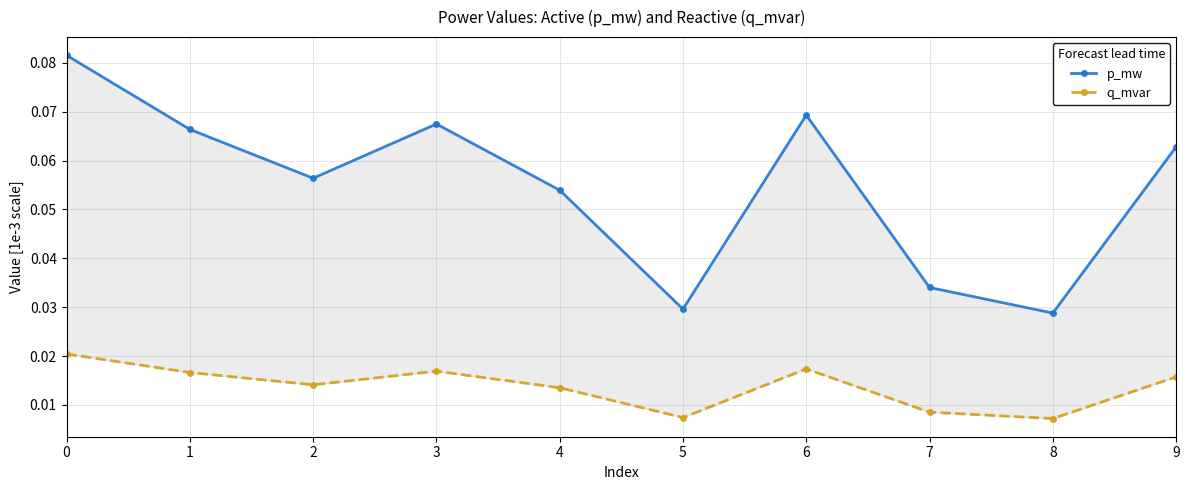

How many categories are shown in the chart?

10